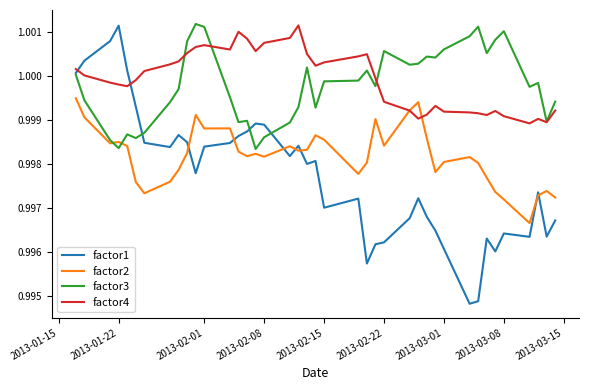

Which series has the widest spread of values?

factor1